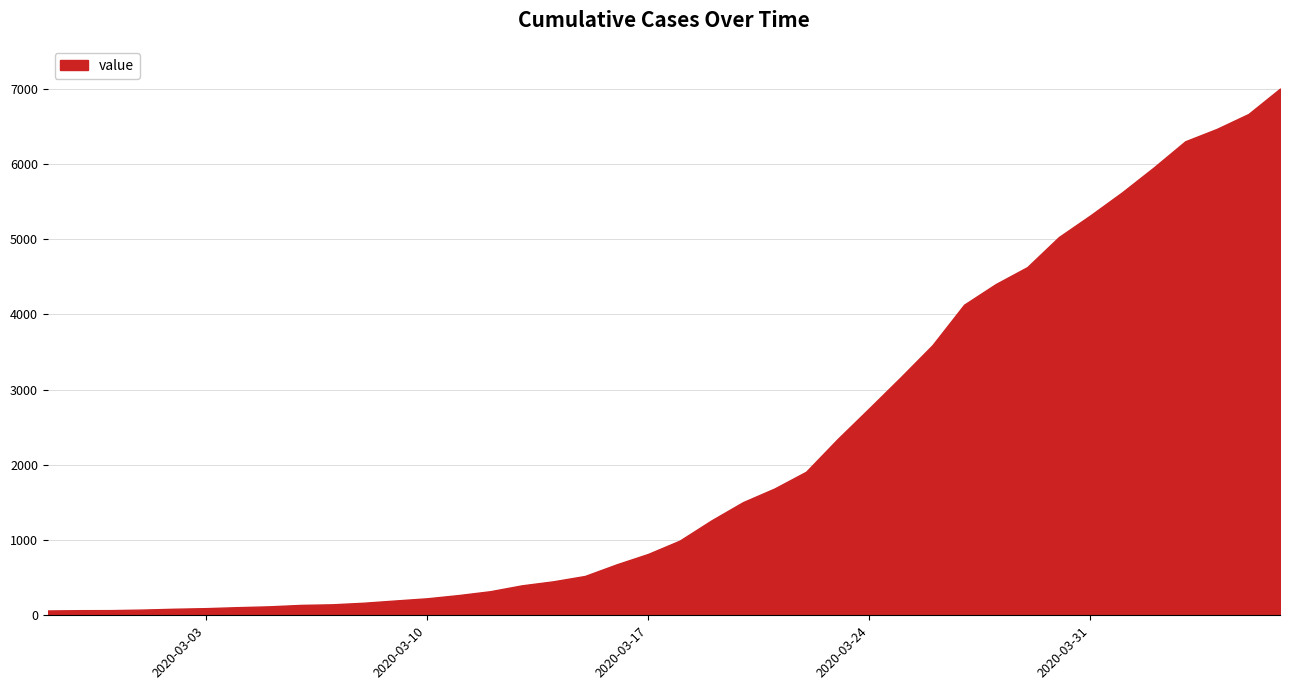

Where does the data first go above 993?

2020-03-19